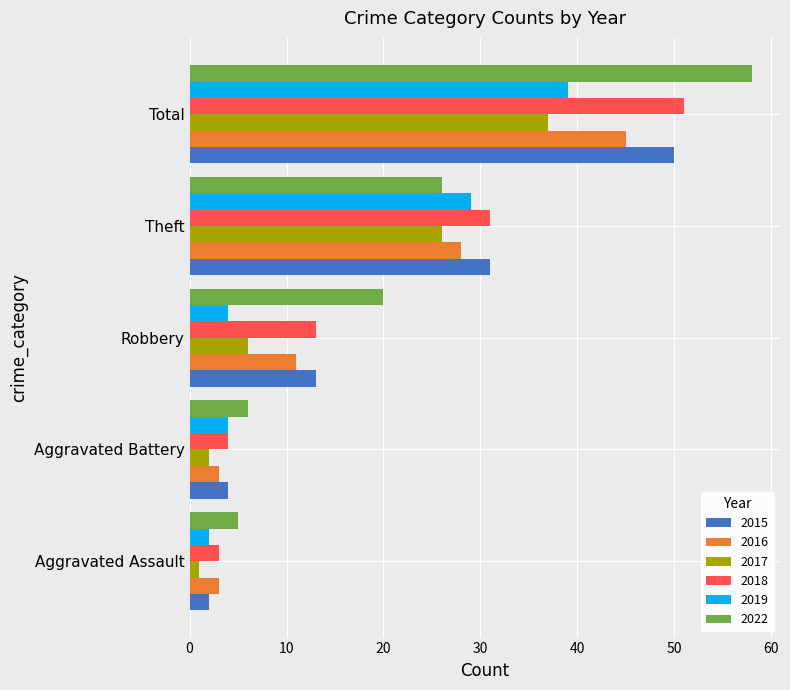

At which category does the chart reach its peak across all series?

Total